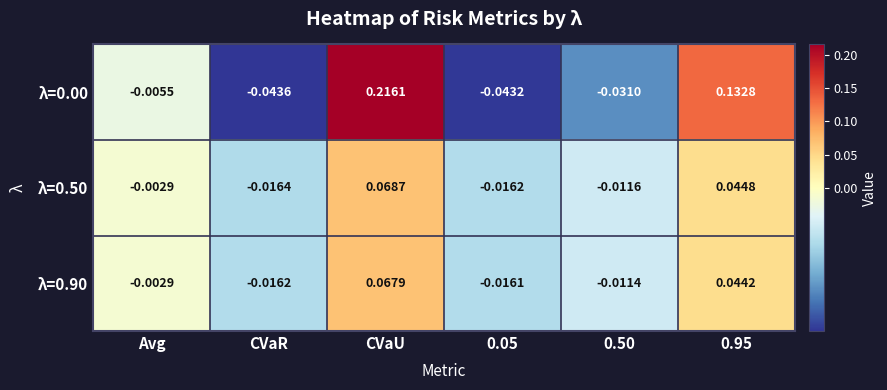

At which label is λ=0.00 closest to 0?

Avg